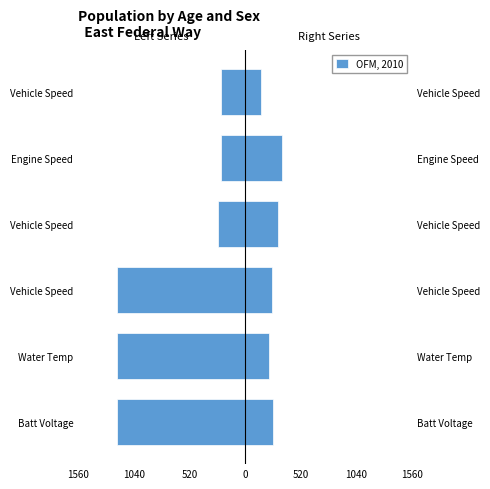

How many values exceed -256?

2